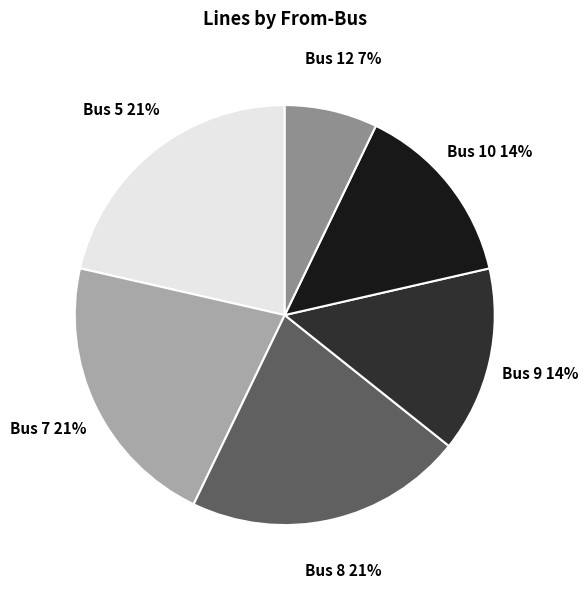

Is there any slice that represents more than half of the pie?

No